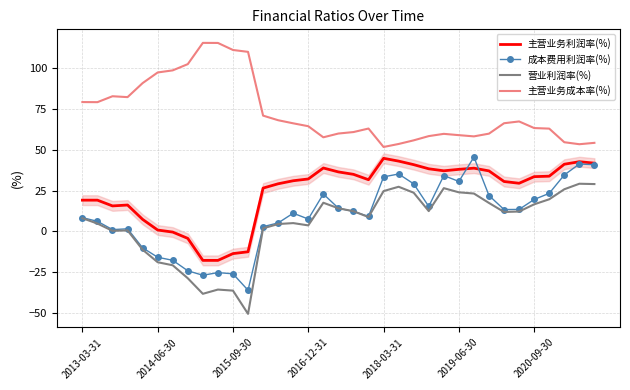

Which series has the widest spread of values?

成本费用利润率(%)